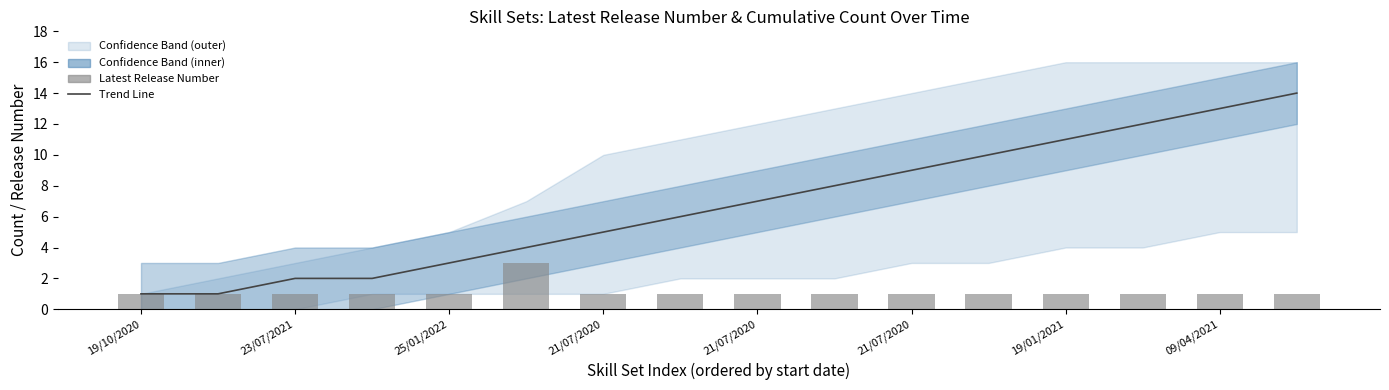

What is the total value across all series at 21/07/2020?

3